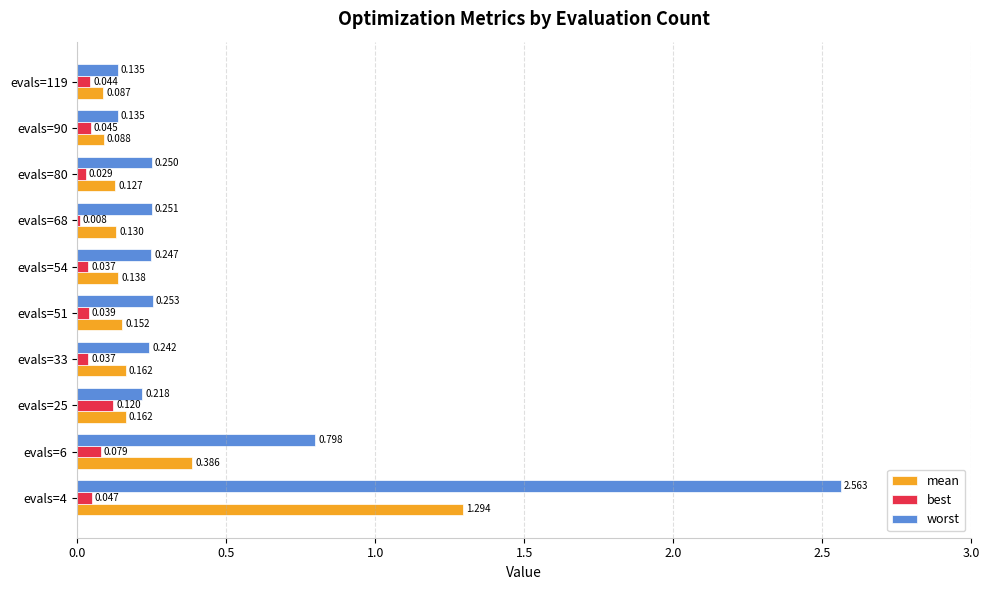

Between evals=33 and evals=68, which series saw the biggest shift?

mean